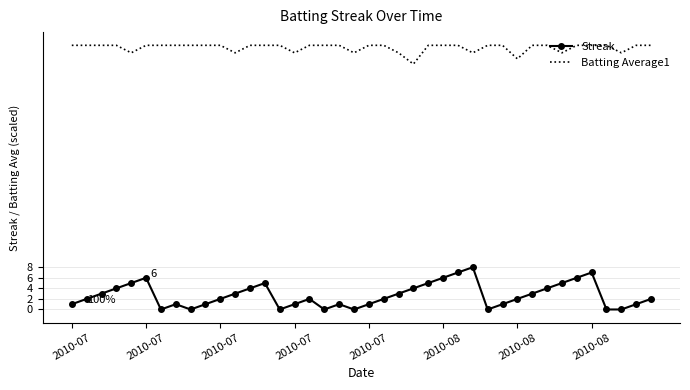

How many interior local peaks does the Streak series have?

7